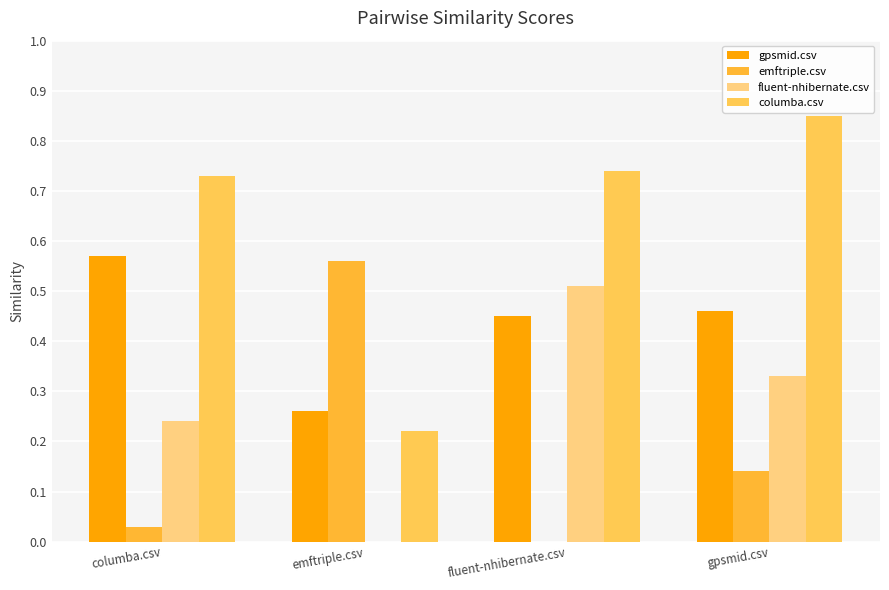

What are all the series names shown in the legend?

gpsmid.csv, emftriple.csv, fluent-nhibernate.csv, columba.csv